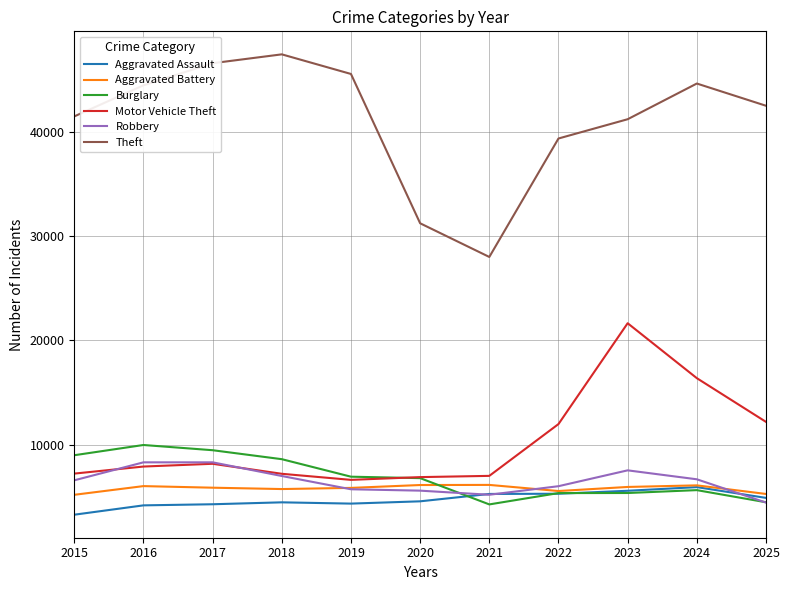

Which series changed the most between 2019 and 2023?

Motor Vehicle Theft